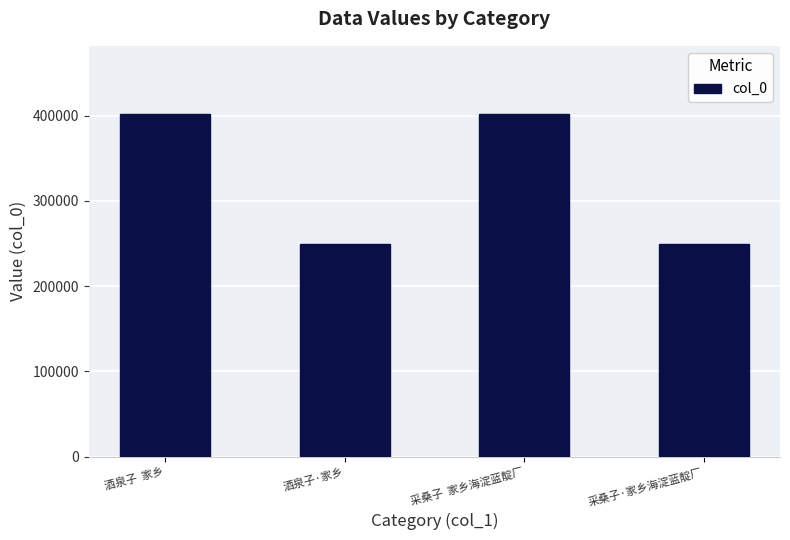

What is the maximum value shown in the chart?

401678